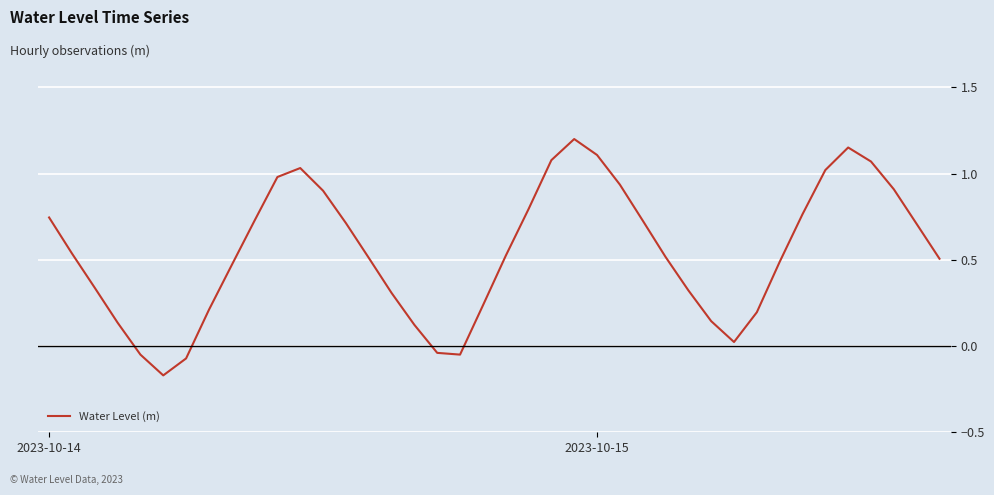

What is the difference between the maximum and minimum values?

1.4